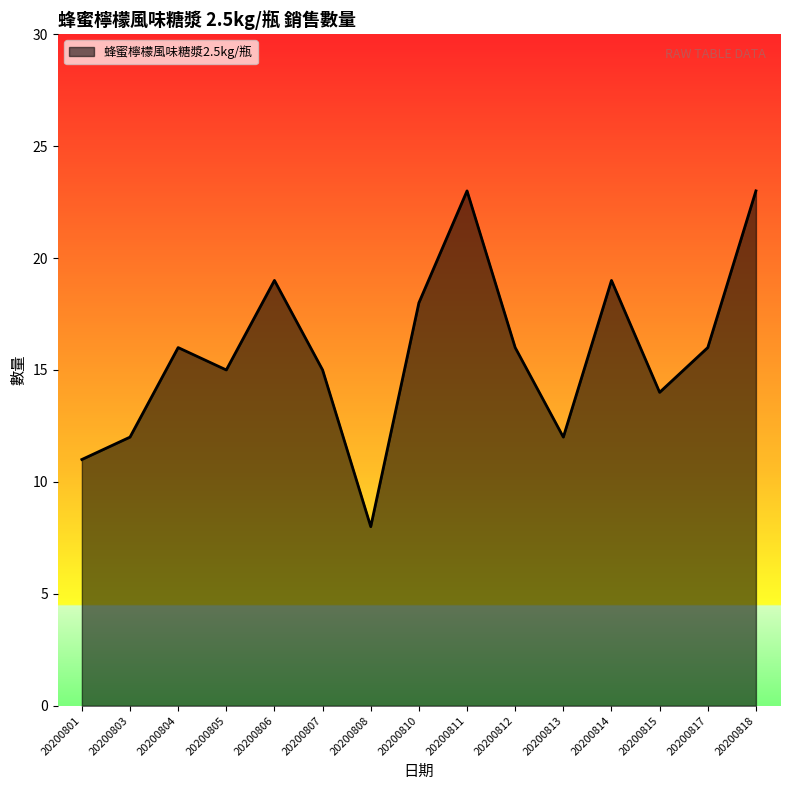

What is the smallest value displayed?

8